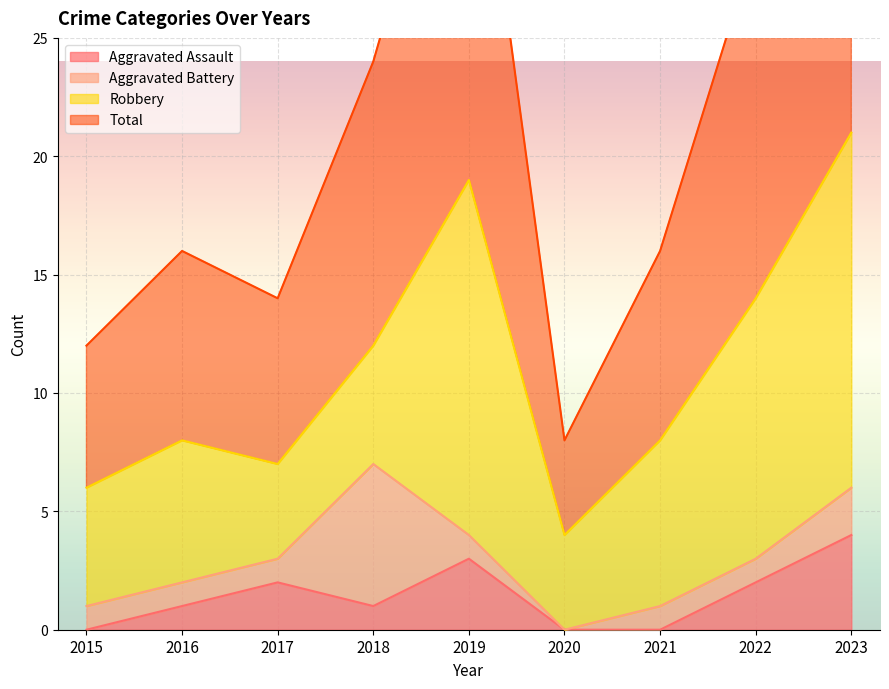

True or false: Aggravated Assault and Total cross at least once.

False